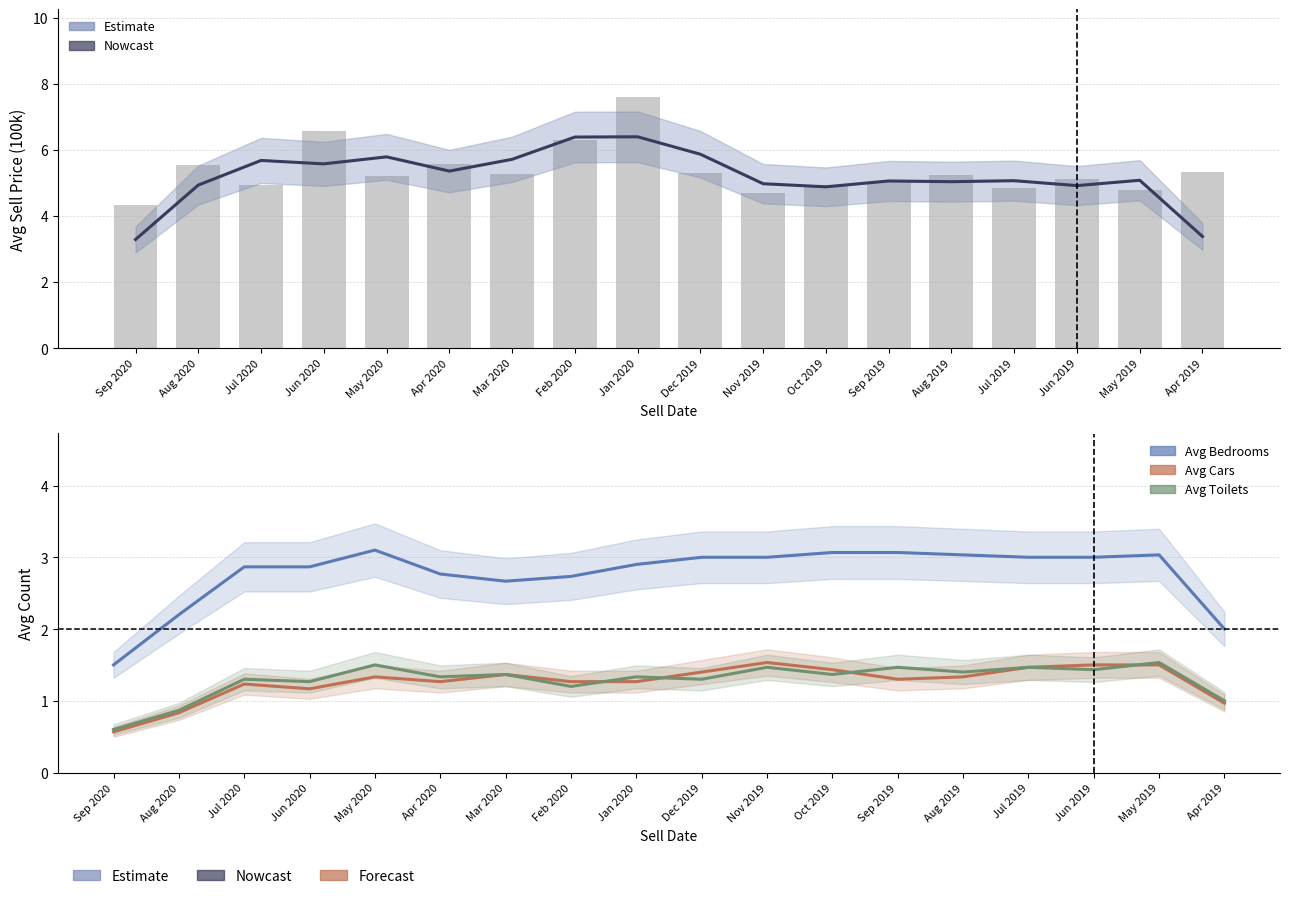

Which series changed the most between Apr 2020 and Sep 2019?

Avg Sell Price (100k)